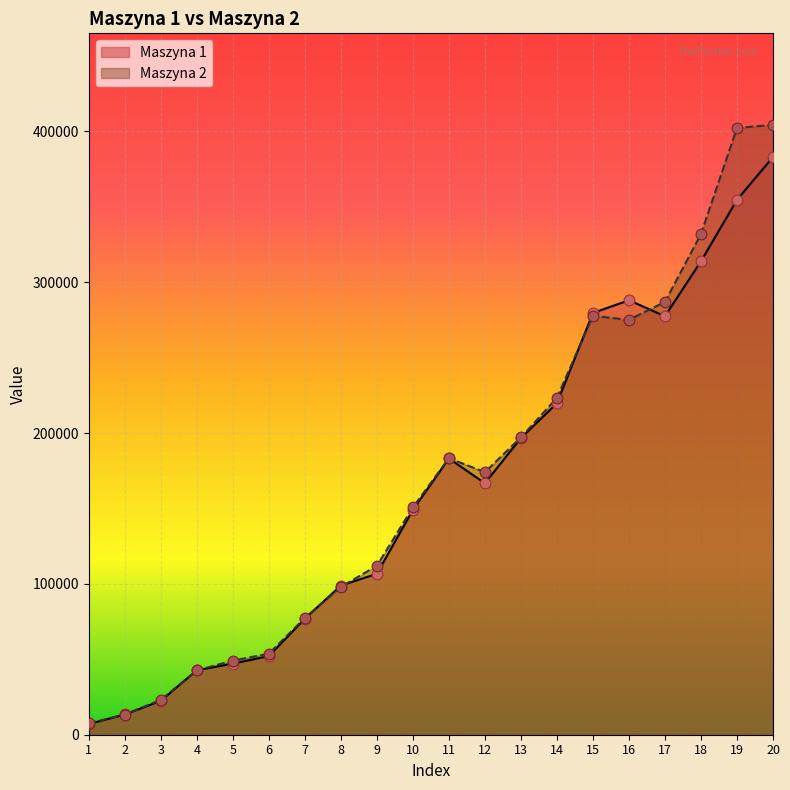

Which series reaches the minimum Y coordinate?

Maszyna 1